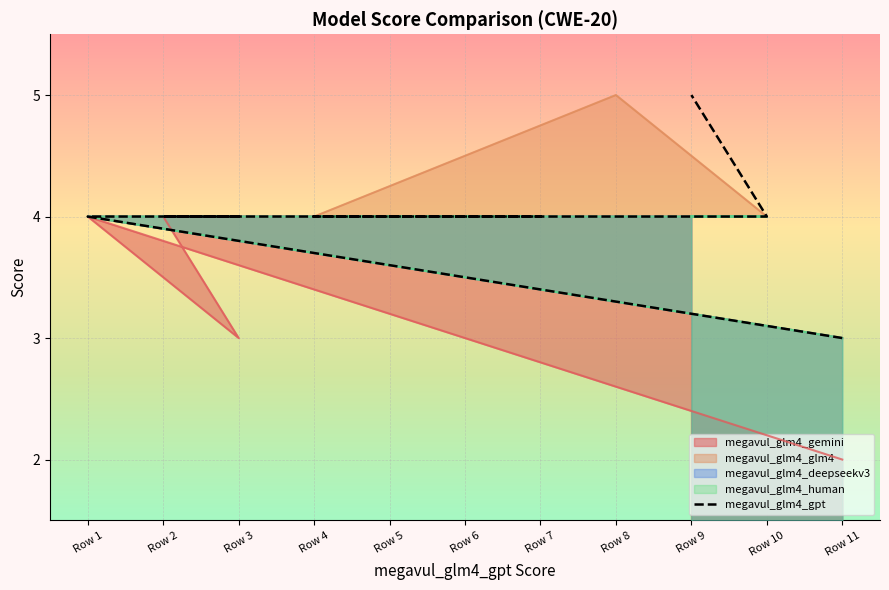

Count the number of categories in the chart.

11